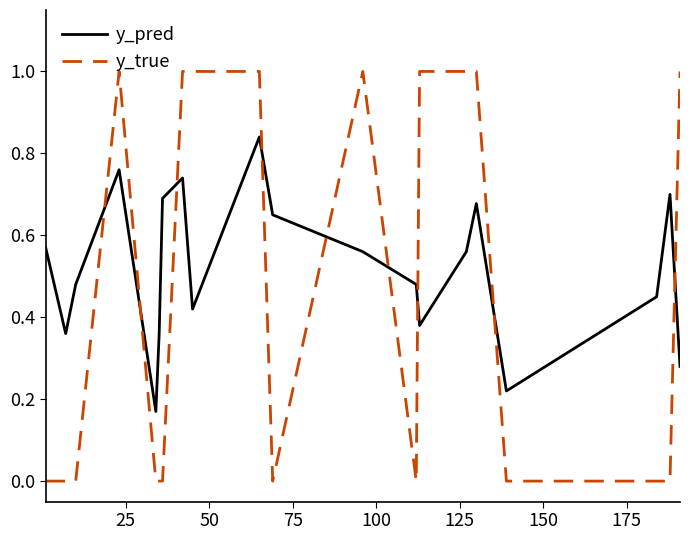

List the series in order of their peak value, highest first.

y_true, y_pred